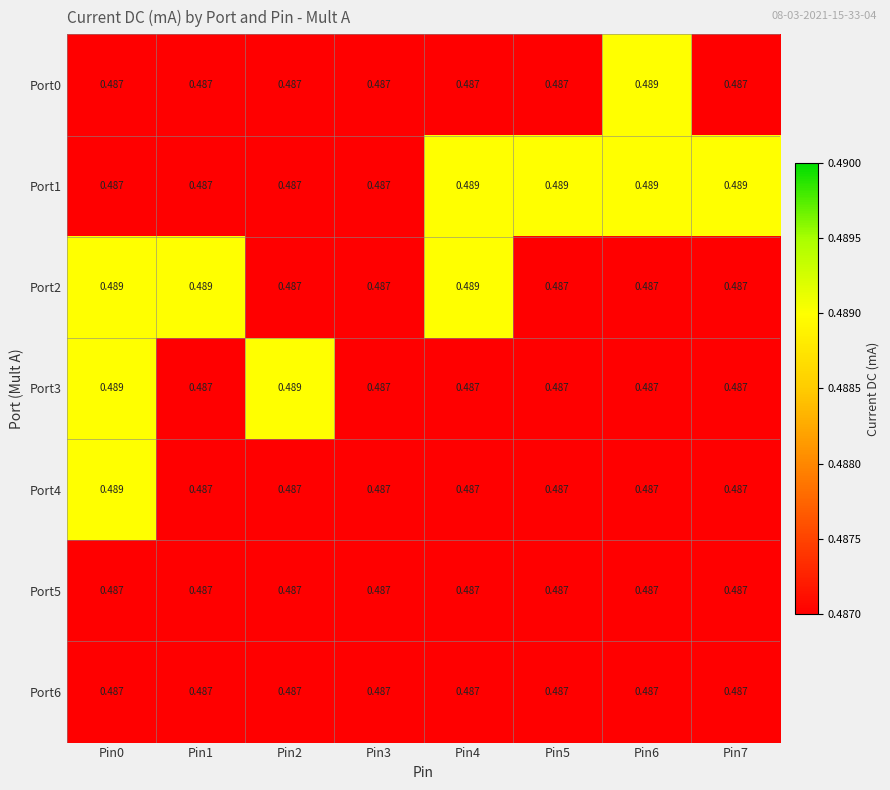

How many distinct data groups are displayed?

7